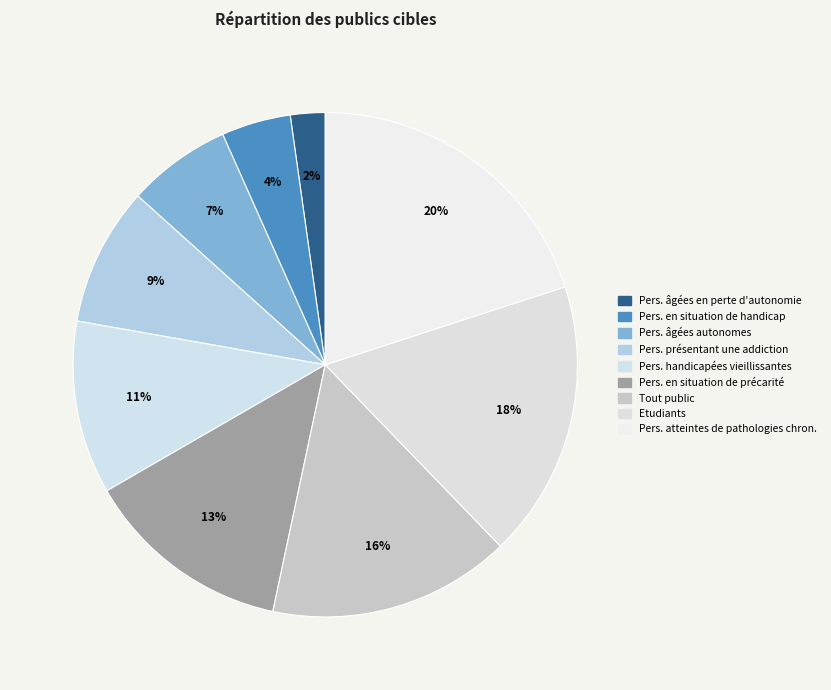

What is the largest slice in the pie chart?

Personnes atteintes de pathologies chroniques